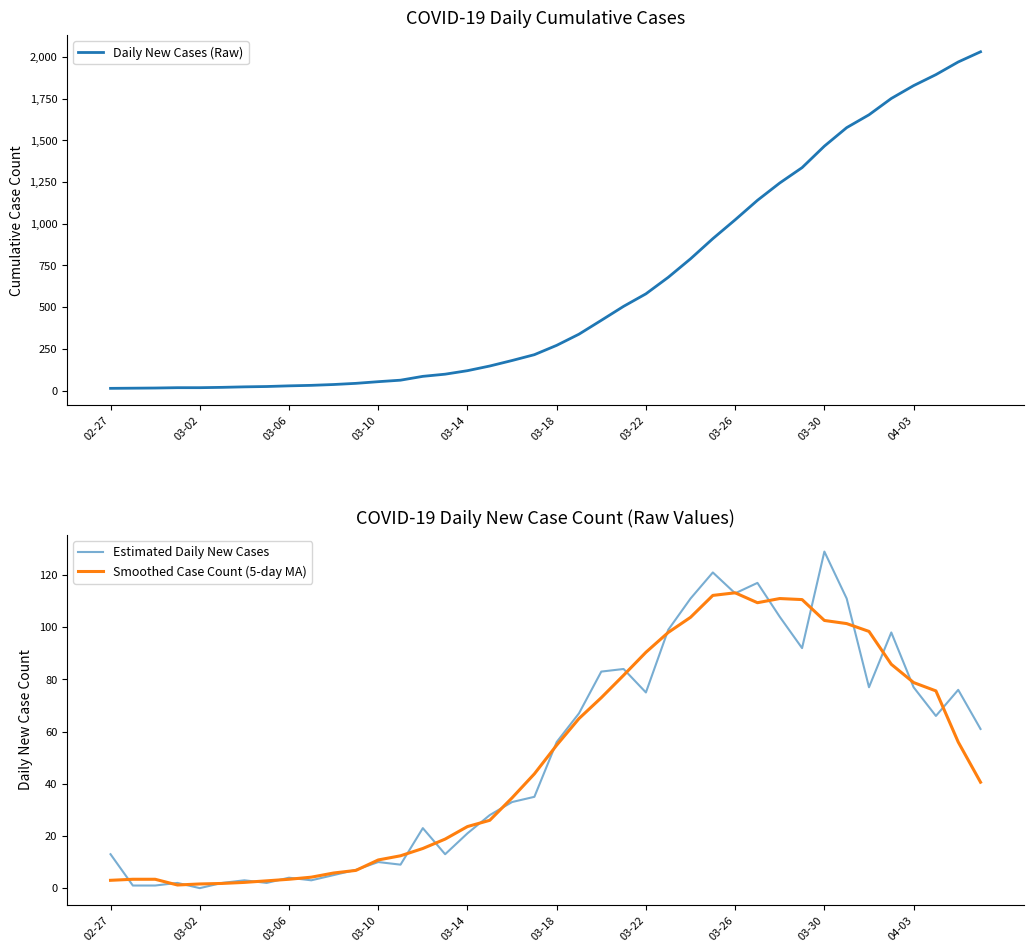

Reading right to left, what are all the values shown in this chart?

Daily New Cases (Raw): 2032.0	1971.0	1895.0	1829.0	1752.0	1654.0	1577.0	1466.0	1337.0	1245.0	1141.0	1024.0	911.0	790.0	679.0	580.0	505.0	421.0	338.0	271.0	215.0	180.0	147.0	119.0	98.0	85.0	62.0	53.0	43.0	36.0	31.0	28.0	24.0	22.0	19.0	17.0	17.0	15.0	14.0	13.0
Estimated Daily New Cases: 61.0	76.0	66.0	77.0	98.0	77.0	111.0	129.0	92.0	104.0	117.0	113.0	121.0	111.0	99.0	75.0	84.0	83.0	67.0	56.0	35.0	33.0	28.0	21.0	13.0	23.0	9.0	10.0	7.0	5.0	3.0	4.0	2.0	3.0	2.0	0.0	2.0	1.0	1.0	13.0
Smoothed Case Count (5-day MA): 40.6	56.0	75.6	78.8	85.8	98.4	101.4	102.6	110.6	111.0	109.4	113.2	112.2	103.8	98.0	90.4	81.6	73.0	65.0	54.8	43.8	34.6	26.0	23.6	18.8	15.2	12.4	10.8	6.8	5.8	4.2	3.4	2.8	2.2	1.8	1.6	1.2	3.4	3.4	3.0